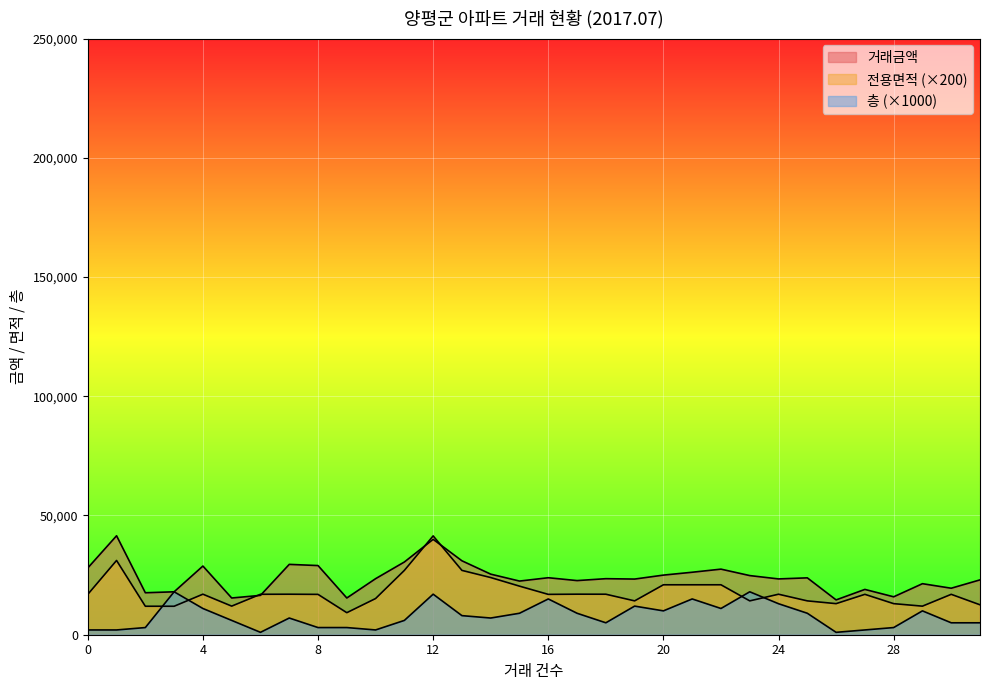

Is it true that 층 equals 4597.7 at 23?

False